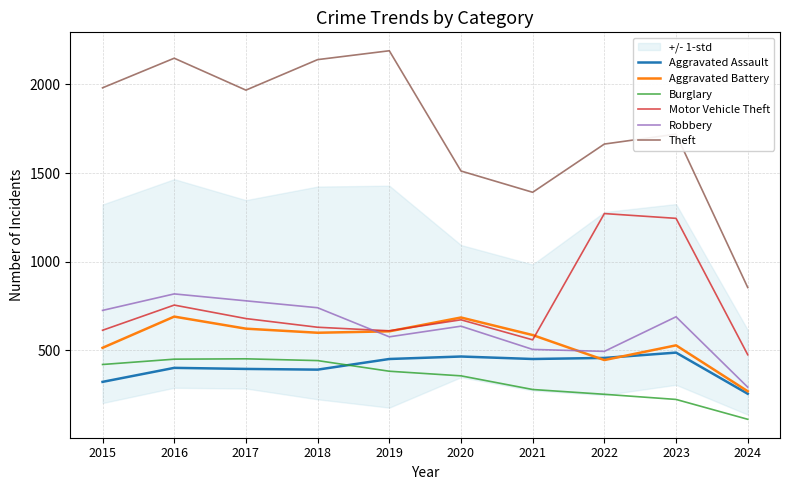

How many lines are shown in the chart?

6